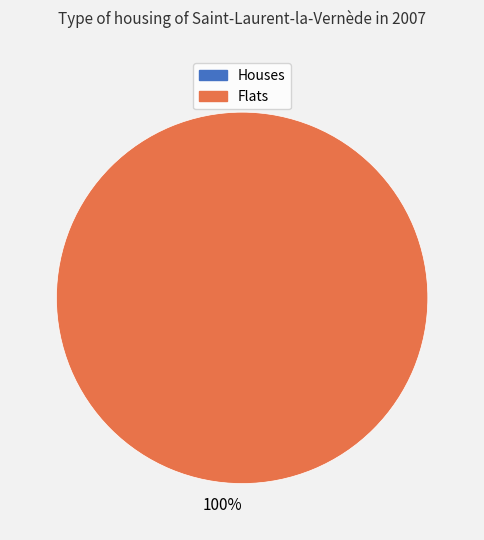

How many slices are in this pie chart?

2